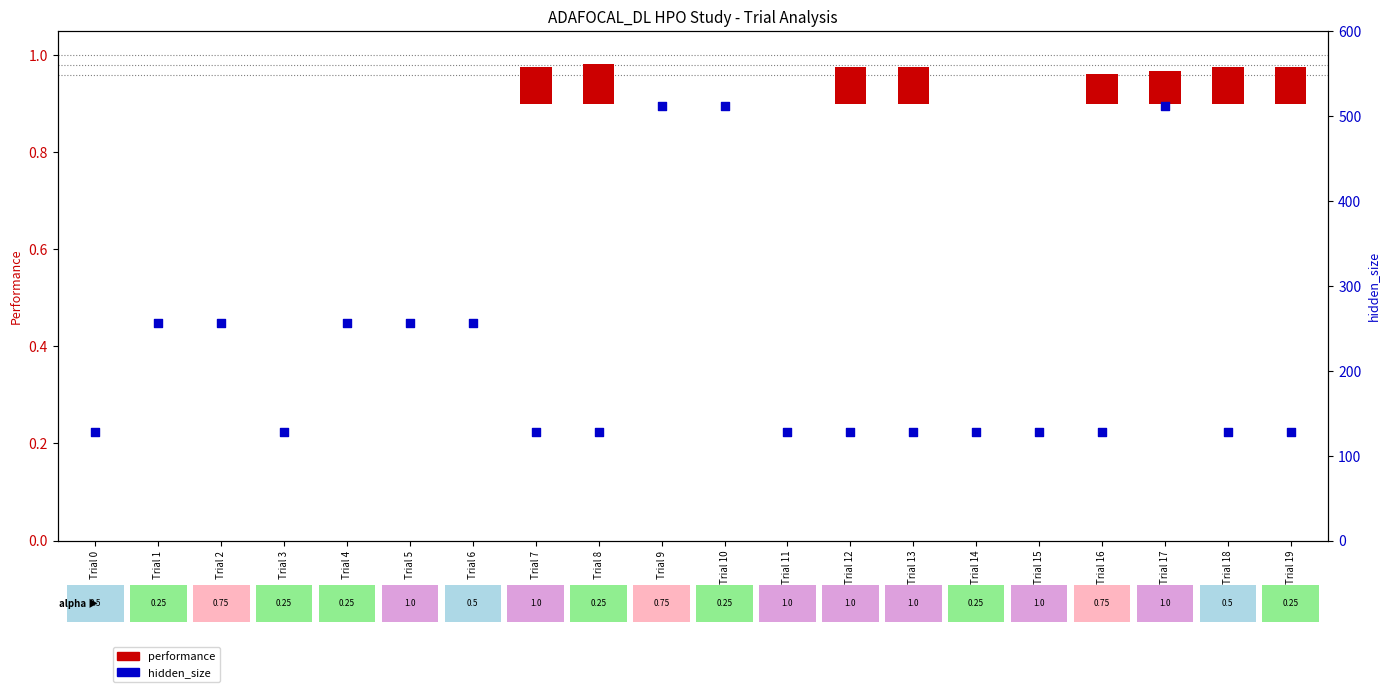

What is the total value across all series at Trial 12?

128.1